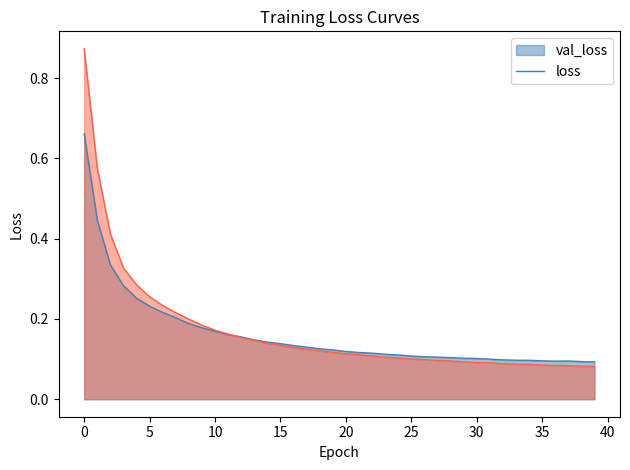

How many lines are shown in the chart?

2